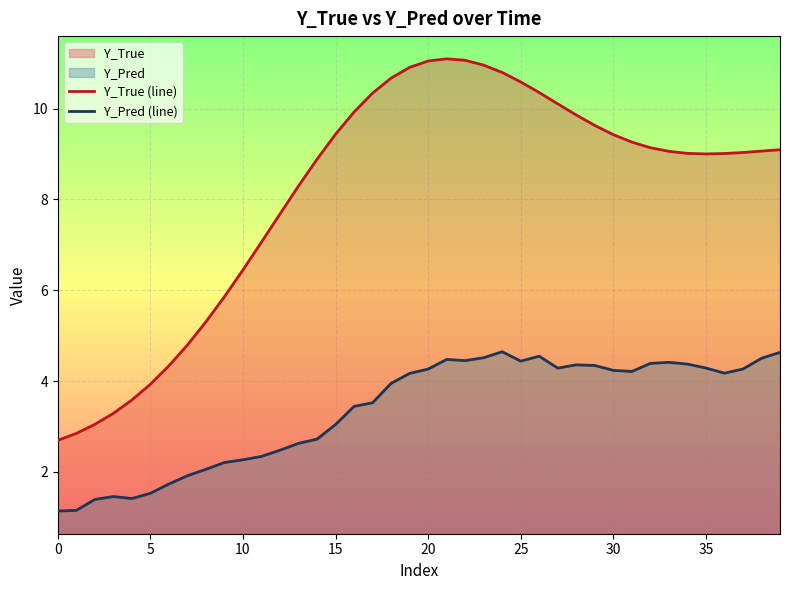

What is the difference between the highest and lowest values at 27?

5.8